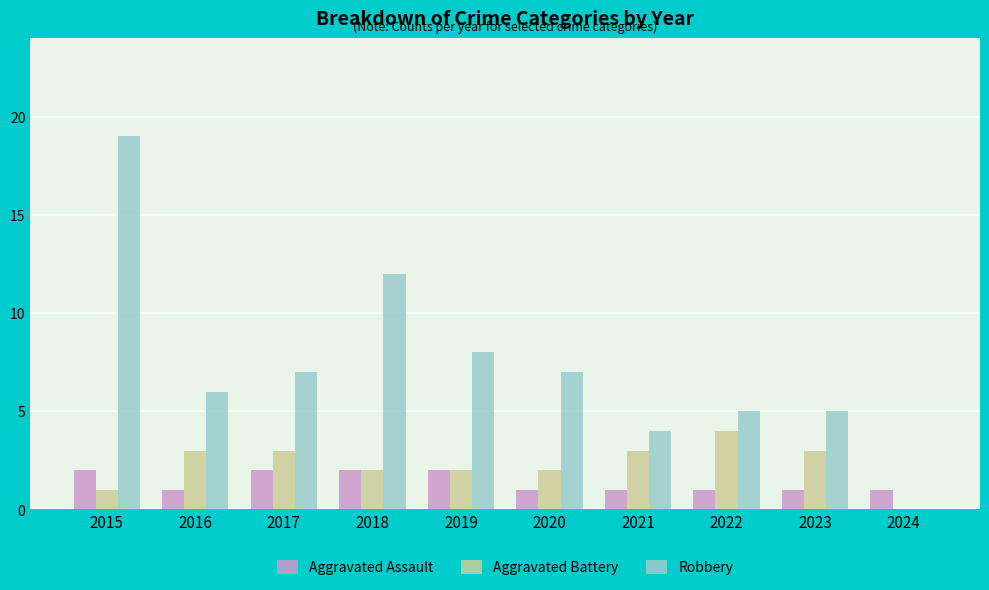

Read the Aggravated Battery value at 2020.

2